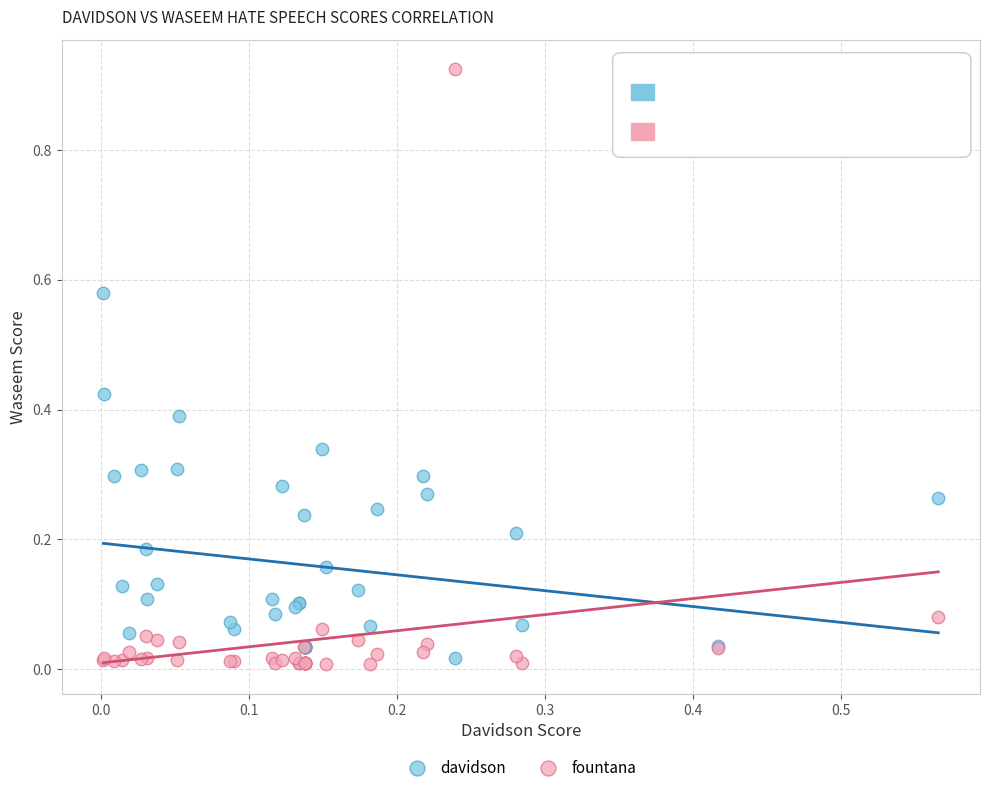

Which series reaches the maximum Y coordinate?

fountana